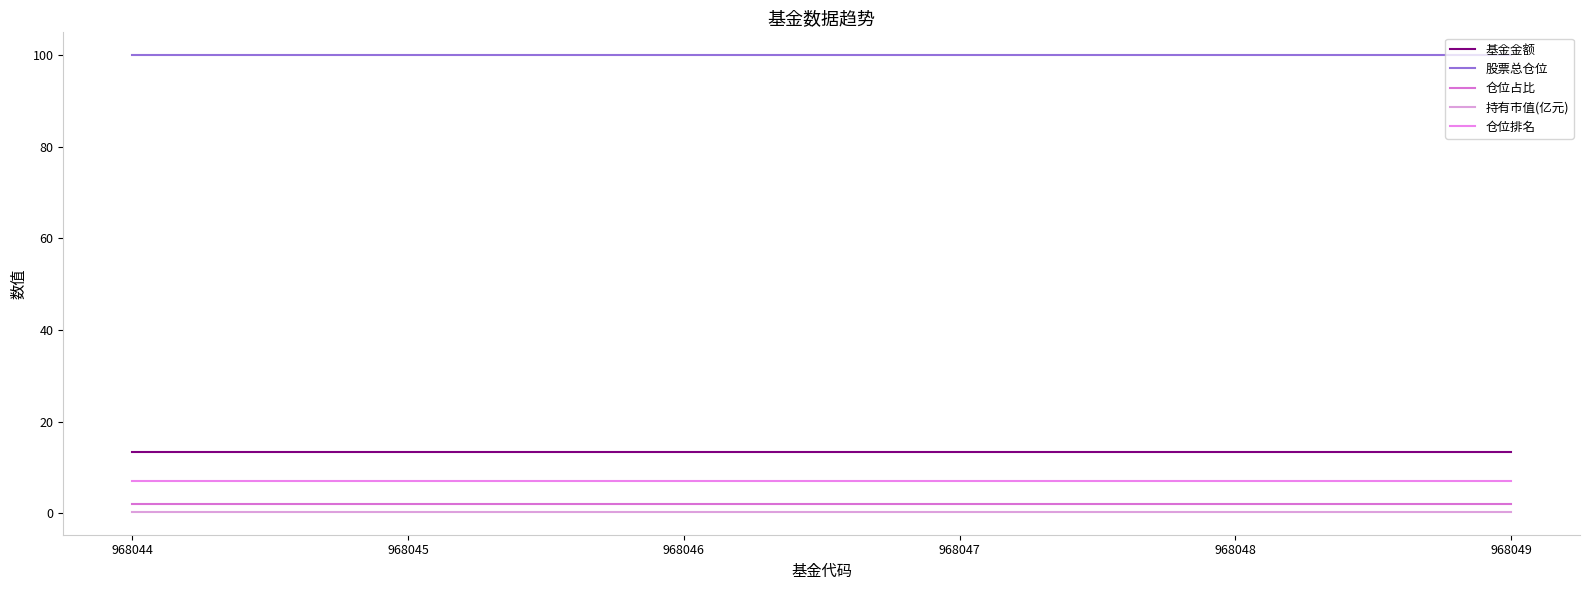

What is the value of the 持有市值(亿元) point at the 4th from the left?

0.3